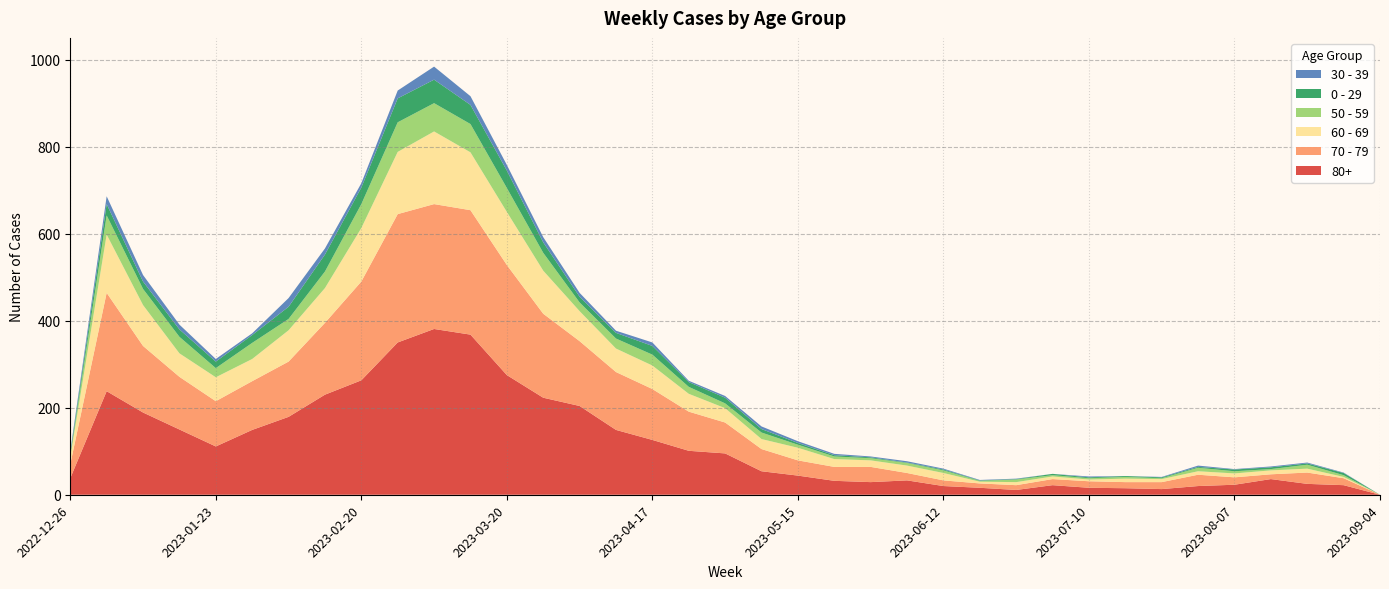

Reading left to right, what are all the values shown in this chart?

80+: 38	238	189	150	111	149	179	230	263	350	381	368	275	223	204	149	126	101	95	54	44	32	29	33	20	16	11	22	16	15	13	20	23	36	25	22	0
70 - 79: 32	226	153	121	104	112	127	165	227	295	287	286	253	193	149	133	117	90	71	51	35	32	35	17	13	10	11	14	15	14	16	26	17	11	26	16	0
60 - 69: 16	134	94	54	55	51	72	80	123	143	167	133	122	99	69	54	54	41	33	23	29	18	15	17	17	4	7	6	4	8	7	8	9	9	9	3	0
50 - 59: 5	44	37	38	21	37	26	38	55	68	65	65	55	41	20	23	25	16	11	15	7	6	5	6	6	2	6	3	3	4	2	8	5	3	9	4	0
0 - 29: 4	26	17	17	15	18	28	39	38	55	54	44	40	24	13	13	20	11	13	8	4	3	2	1	2	1	1	3	2	2	2	2	4	4	3	5	0
30 - 39: 5	18	15	11	6	4	20	14	10	18	30	20	13	12	9	5	8	3	4	6	4	3	2	3	2	1	1	0	2	0	1	3	1	2	2	1	0